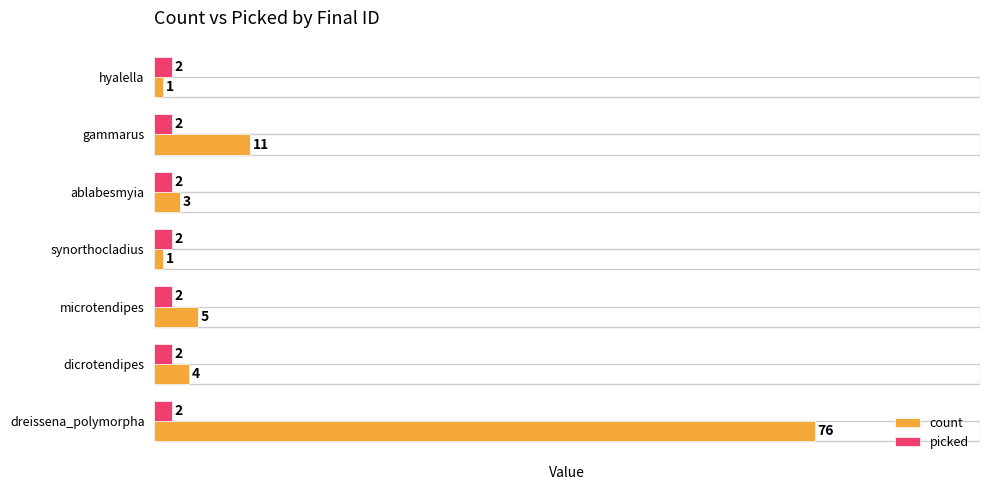

At hyalella, list the series in order from largest to smallest.

picked, count